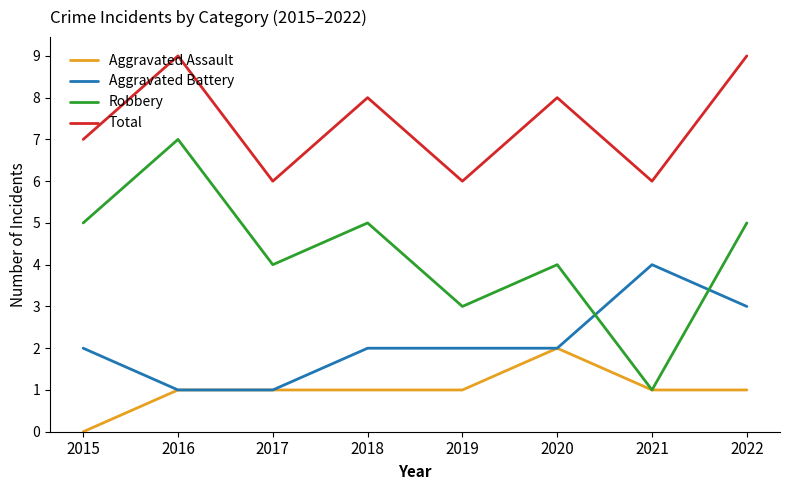

True or false: Aggravated Assault and Total cross at least once.

False